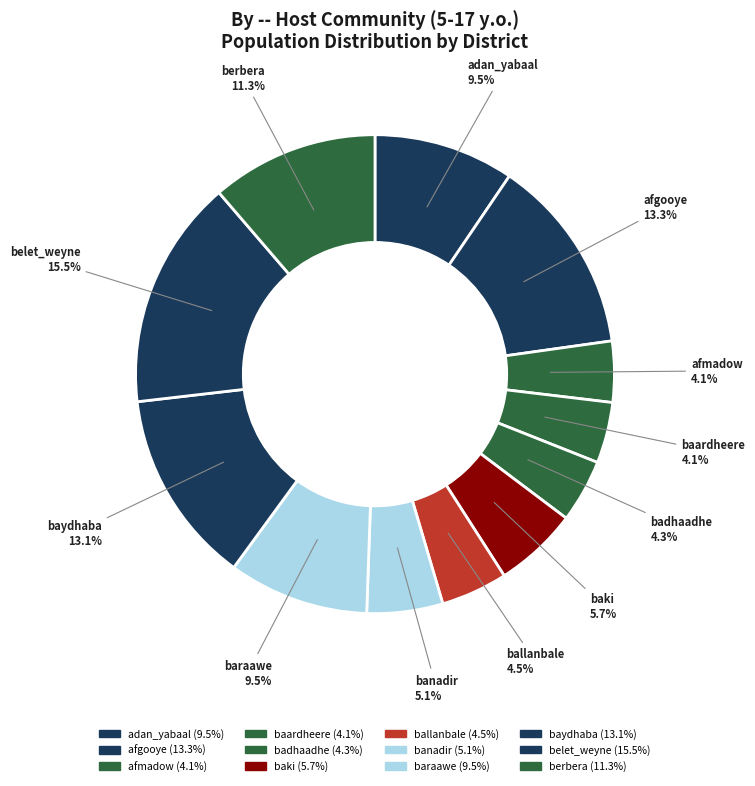

What is the change in value from banadir to belet_weyne?

+190462